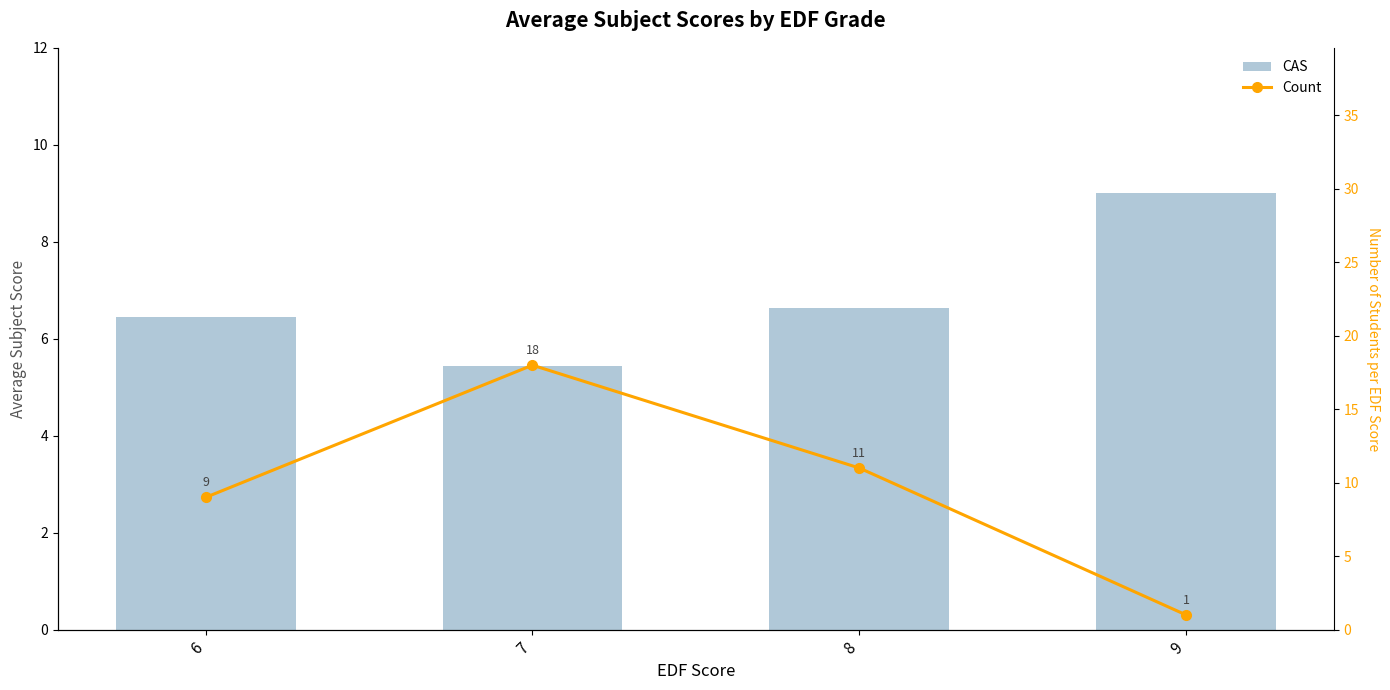

The value of Count at 8 is 11.0. True or false?

True